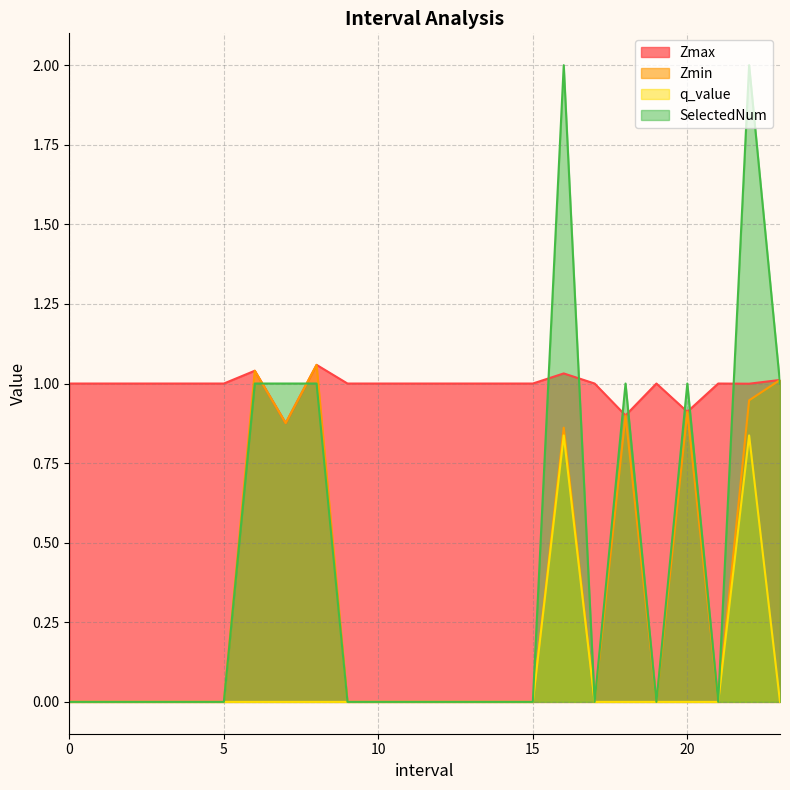

Rank the series by their maximum value, from highest to lowest.

SelectedNum, Zmax, Zmin, q_value